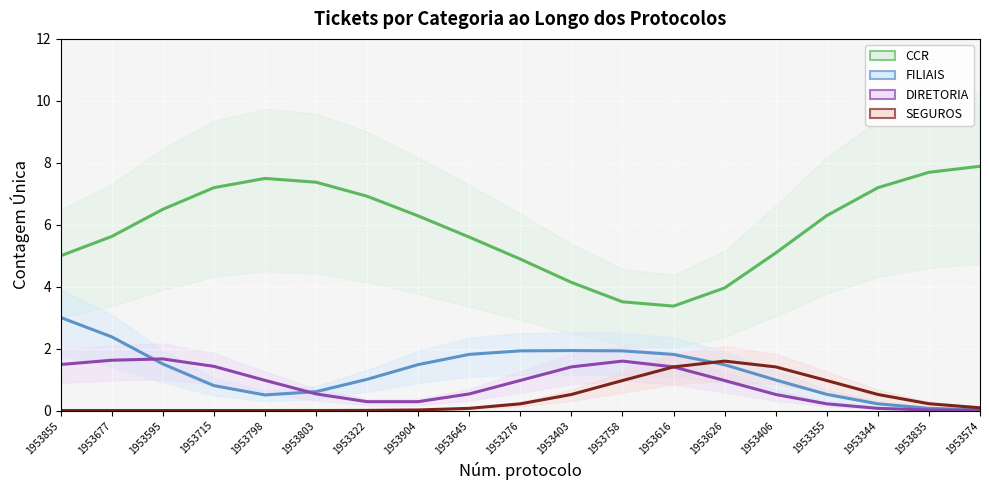

True or false: DIRETORIA has more than 2 points higher than both neighbors.

False